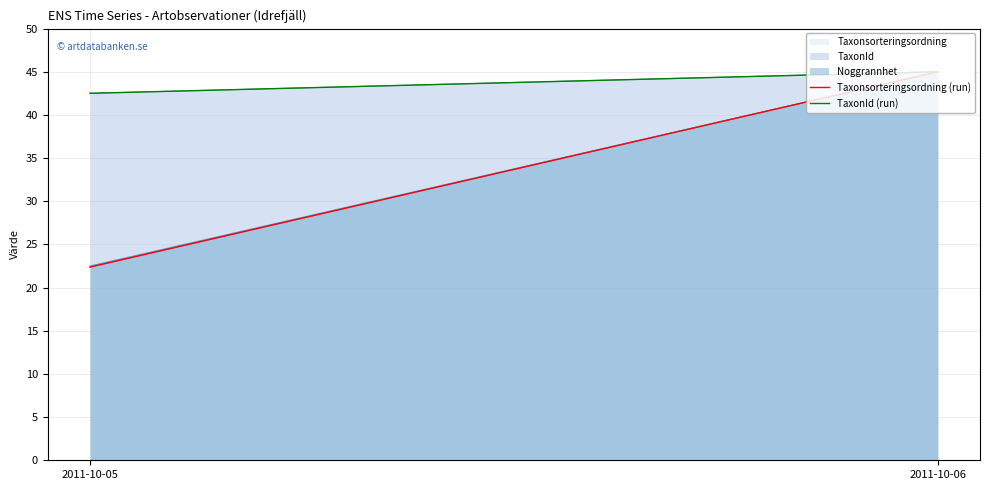

At which label is Taxonsorteringsordning (run) closest to 33?

2011-10-05